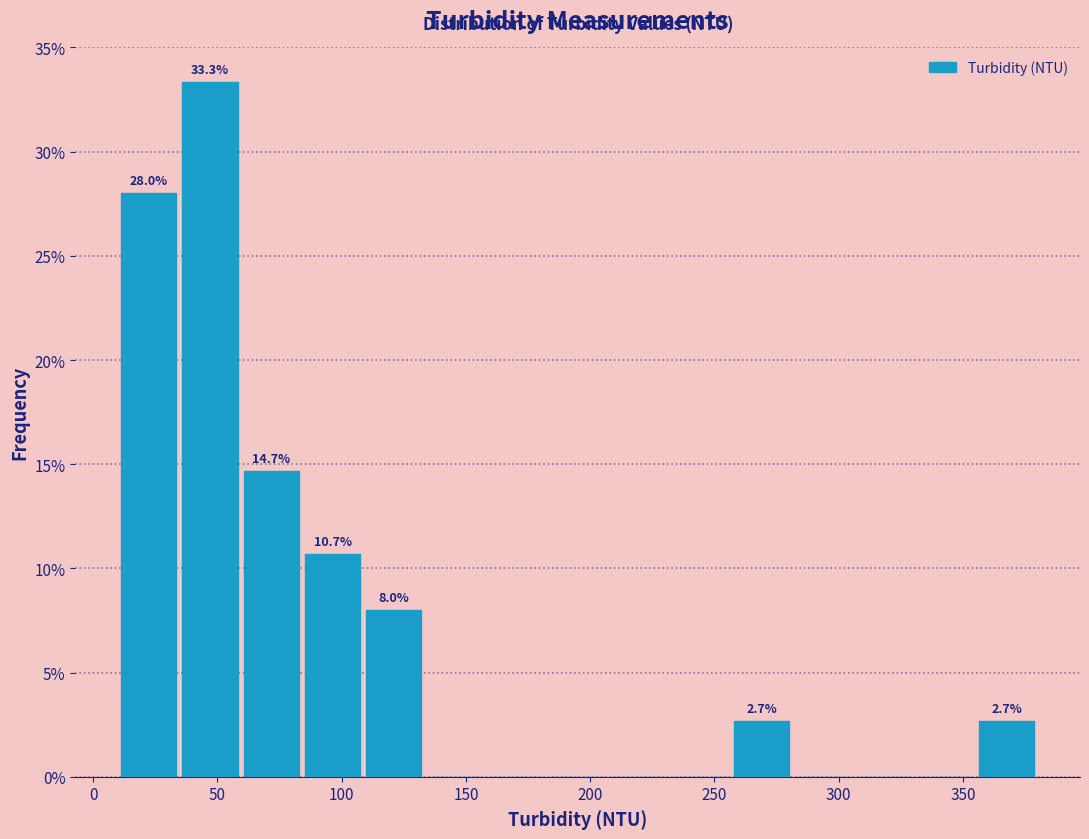

Which range on the x-axis has the tallest bar?

35 to 60